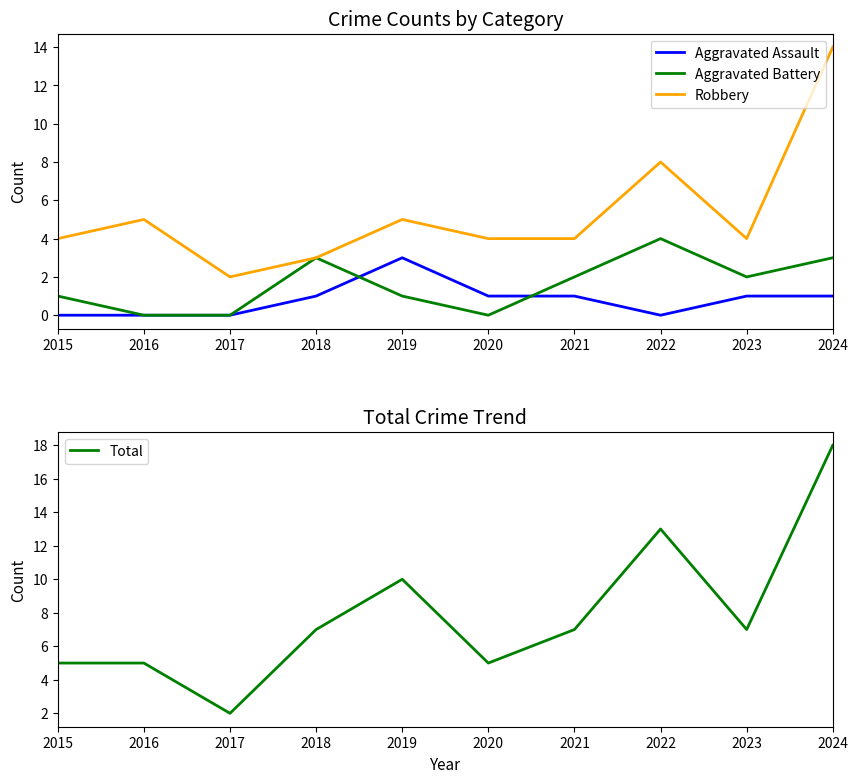

At which category is the sum across all series the highest?

2024